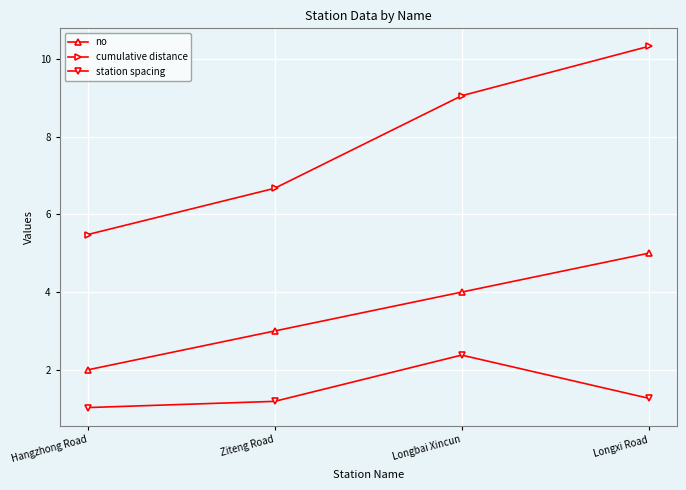

Rank the series at Hangzhong Road from highest to lowest value.

cumulative distance, no, station spacing